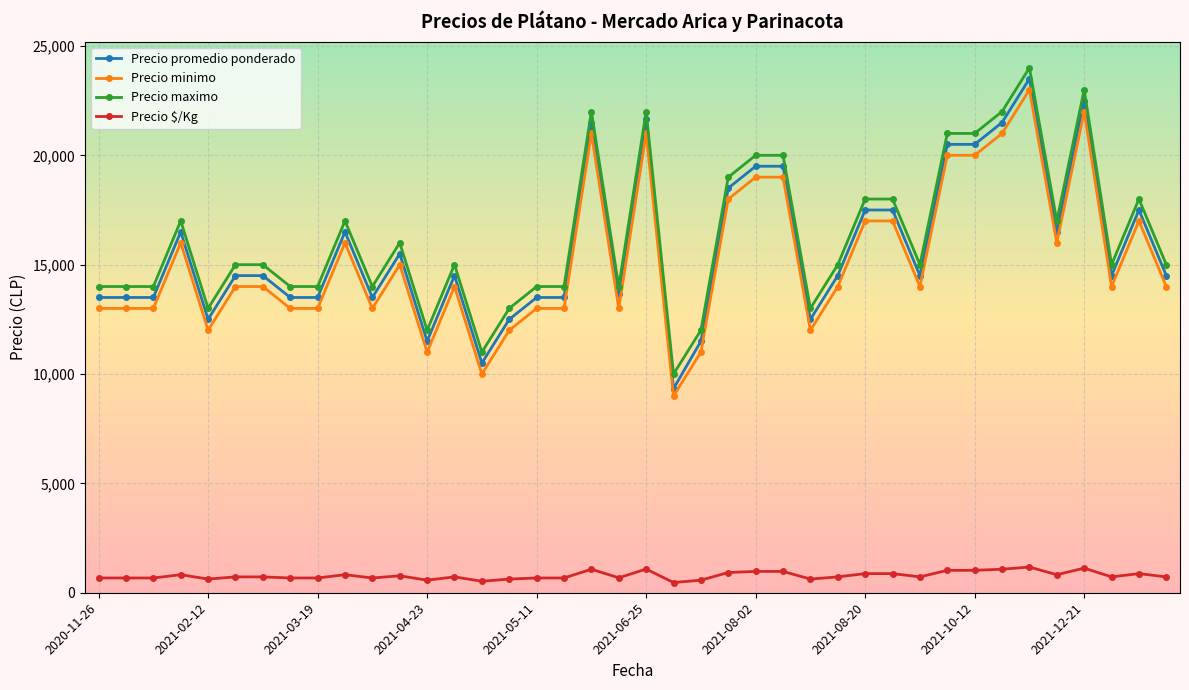

Is this an area chart (filled region under the line)?

No